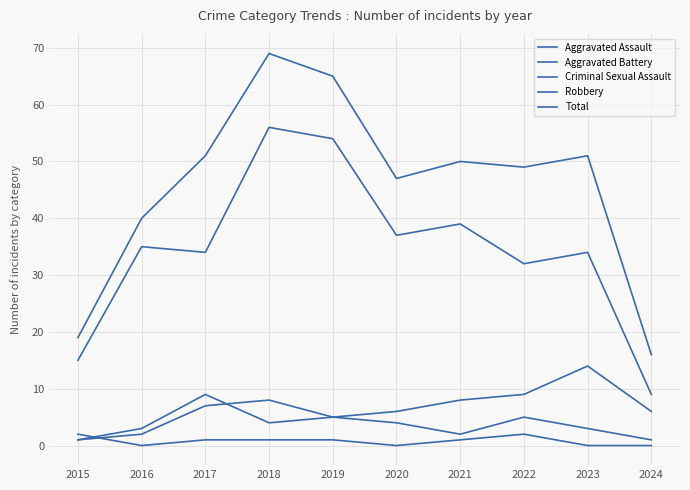

How many lines are shown in the chart?

5